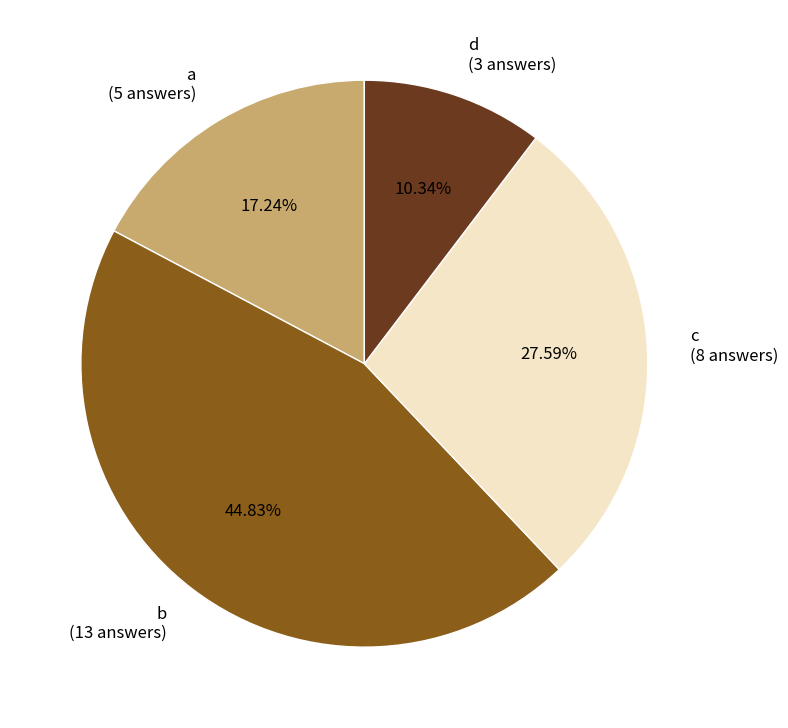

Between a and c, which is larger?

c